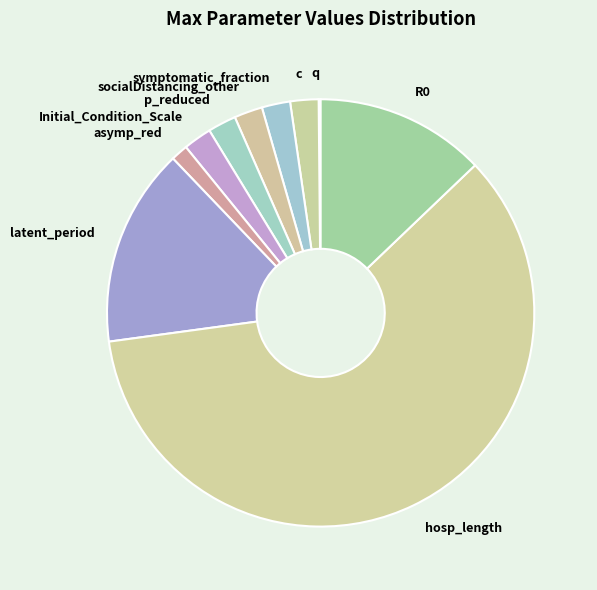

Approximately how many times larger is the value at p_reduced compared to c?

1.0